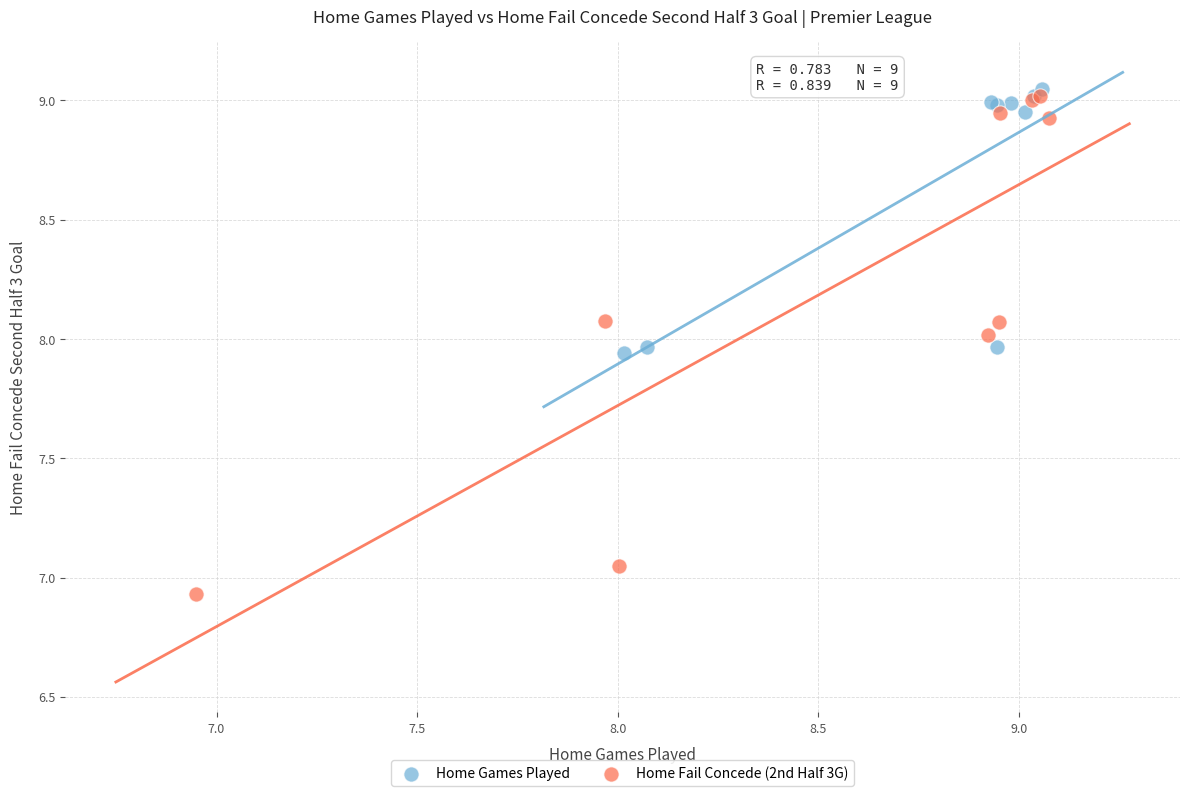

Which series has the widest spread of Y values?

Home Fail Concede (2nd Half 3G)